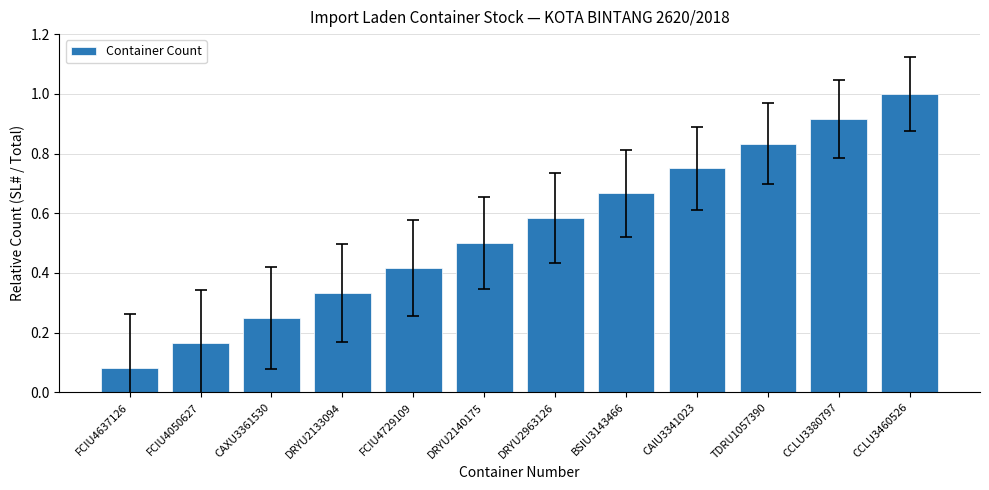

What is the sum of the values at CCLU3380797 and CCLU3460526?

1.9